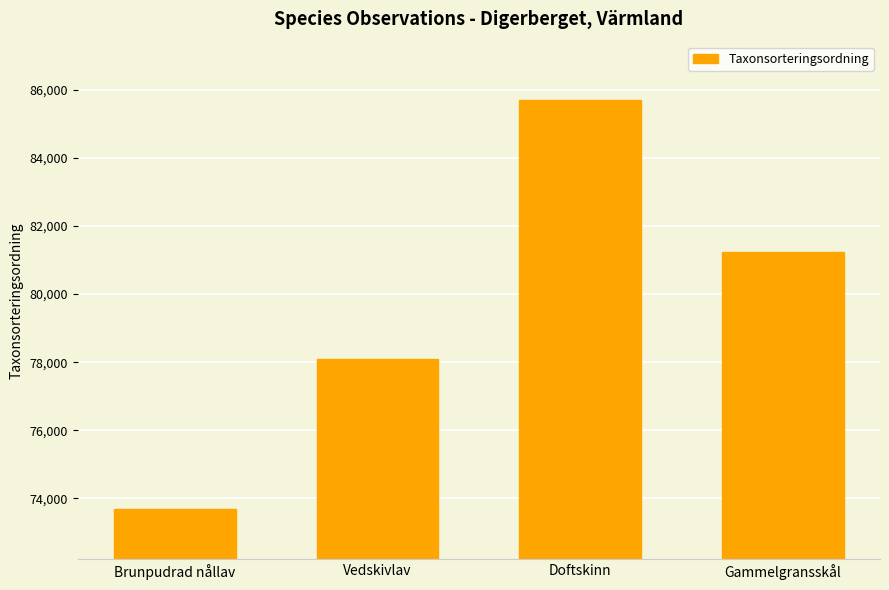

True or false: the data shows 85703 at Doftskinn.

True